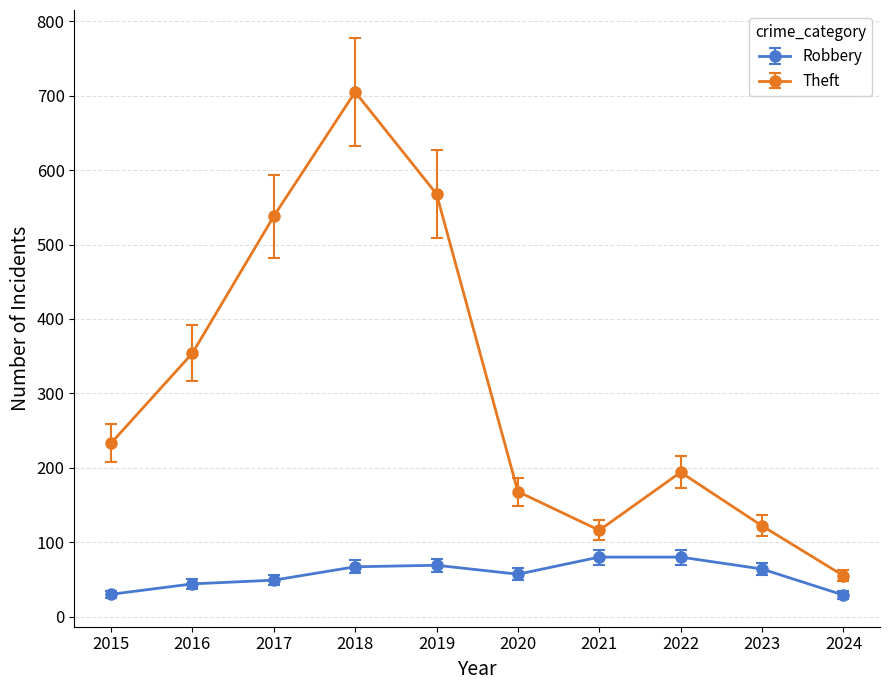

How many interior local peaks does the Theft series have?

2